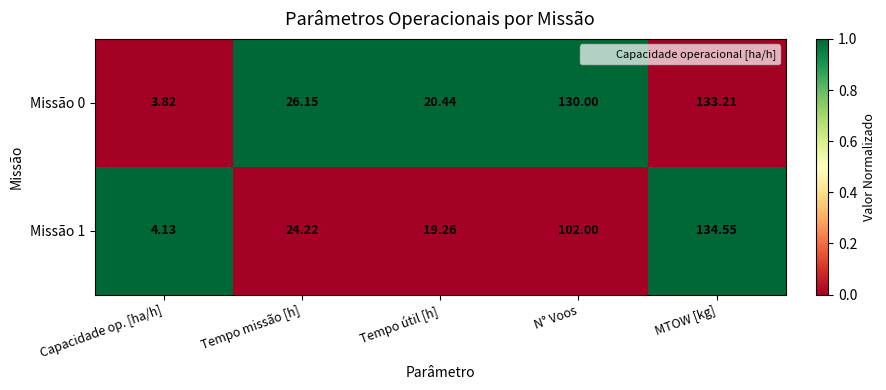

Which series has the largest total across all categories?

Missão 0